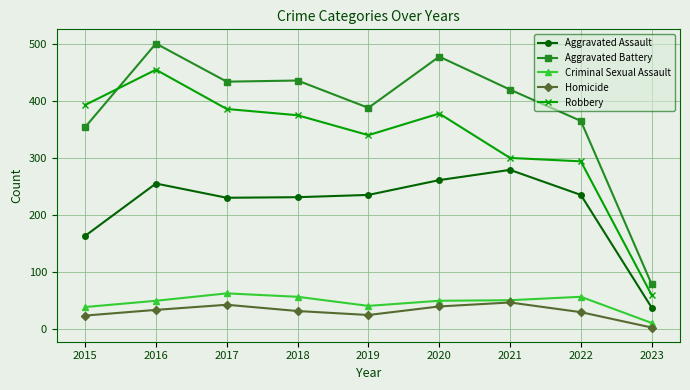

How many categories are shown in the chart?

9